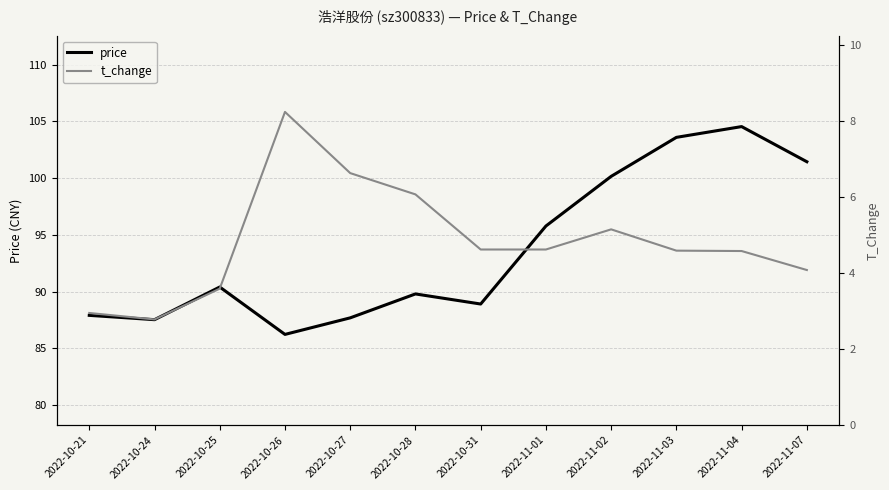

What position from the left is 2022-10-21?

1